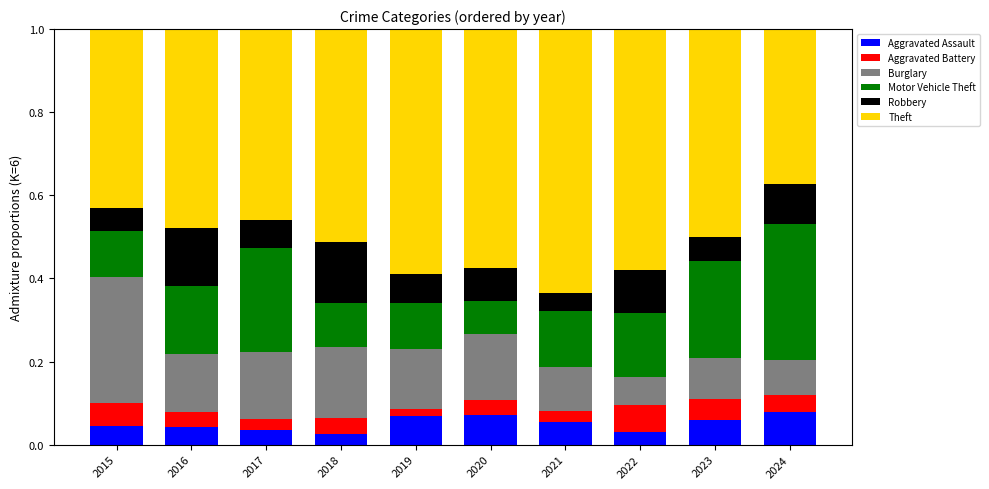

What is the total value across all series at 2024?

1.0